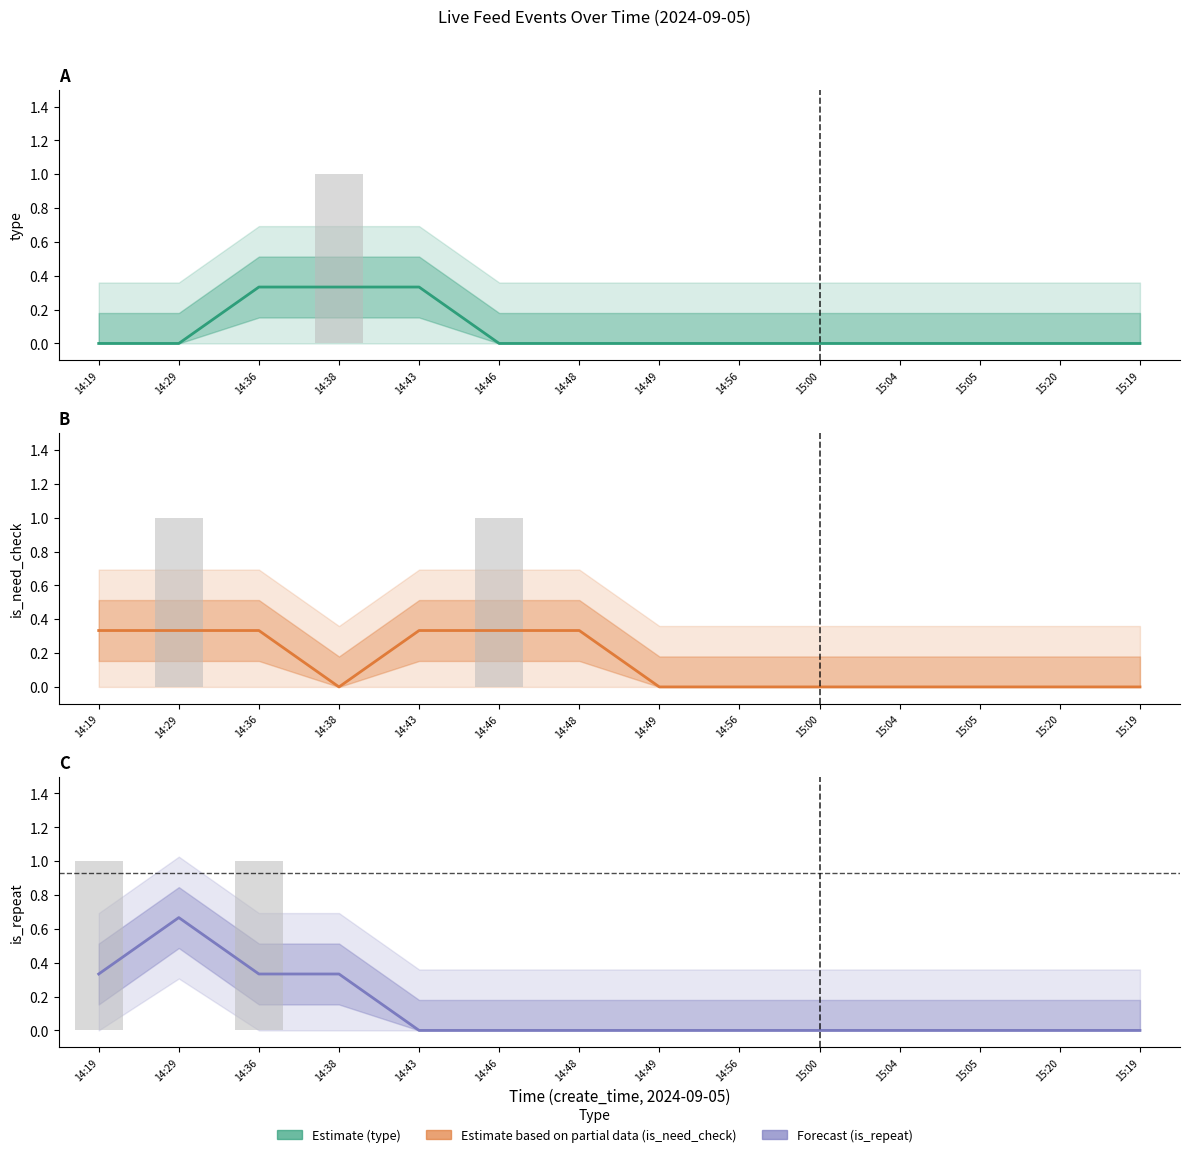

What is the label of the 9th bar from the left?

14:56